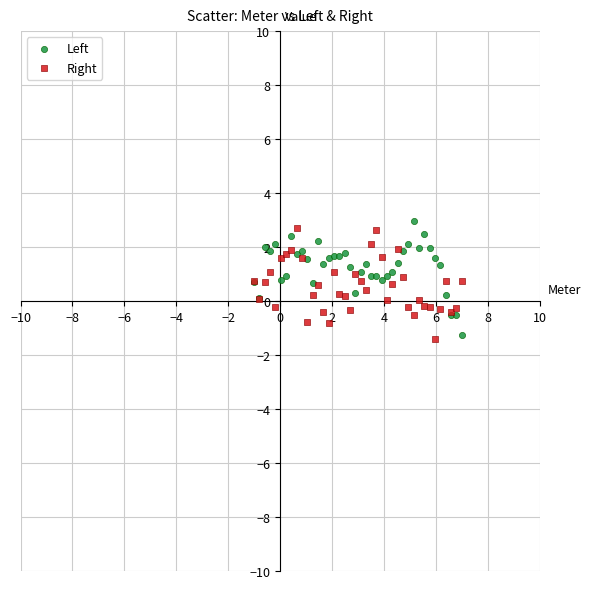

What is the X range (max minus min) for the scatter plot?

8.0